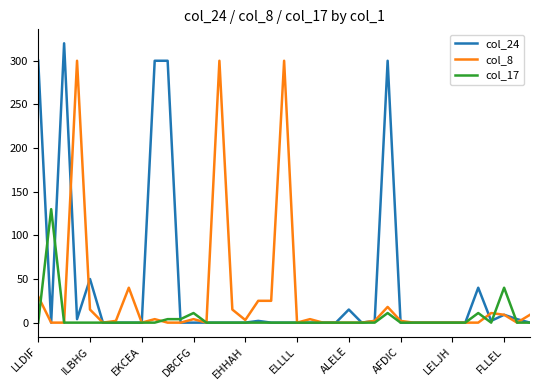

Which series has the widest spread of values?

col_24